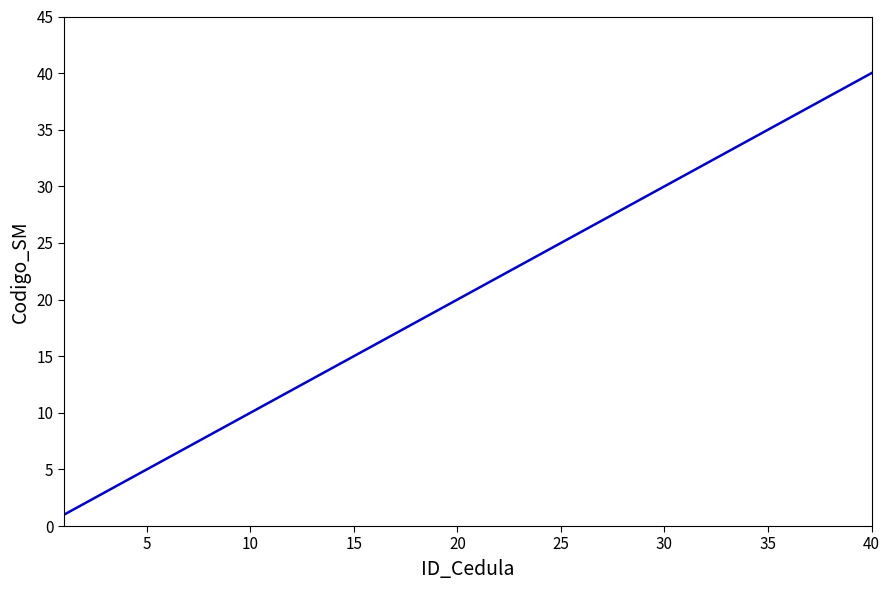

What is the smallest value displayed?

1